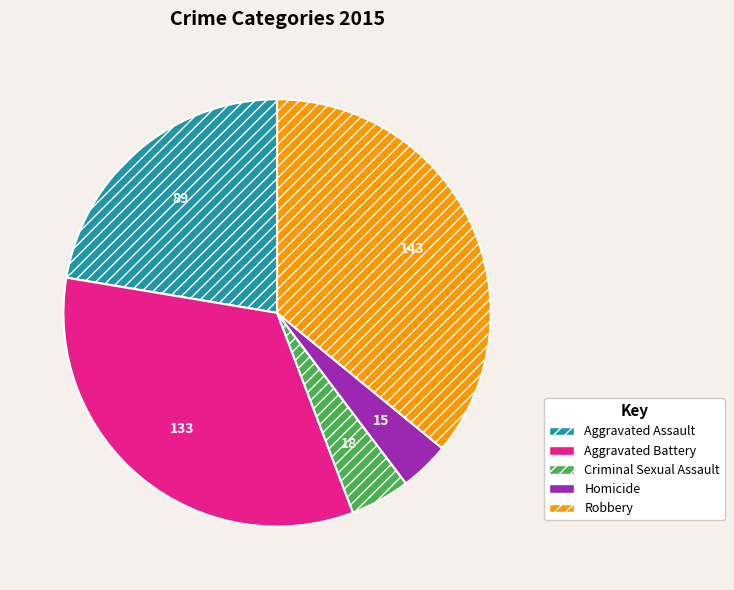

Approximately how many times larger is the value at Robbery compared to Aggravated Battery?

1.1